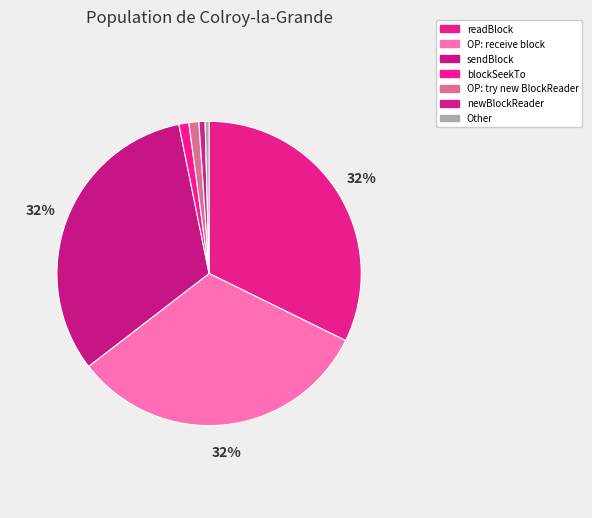

Count the number of slices in the pie.

7